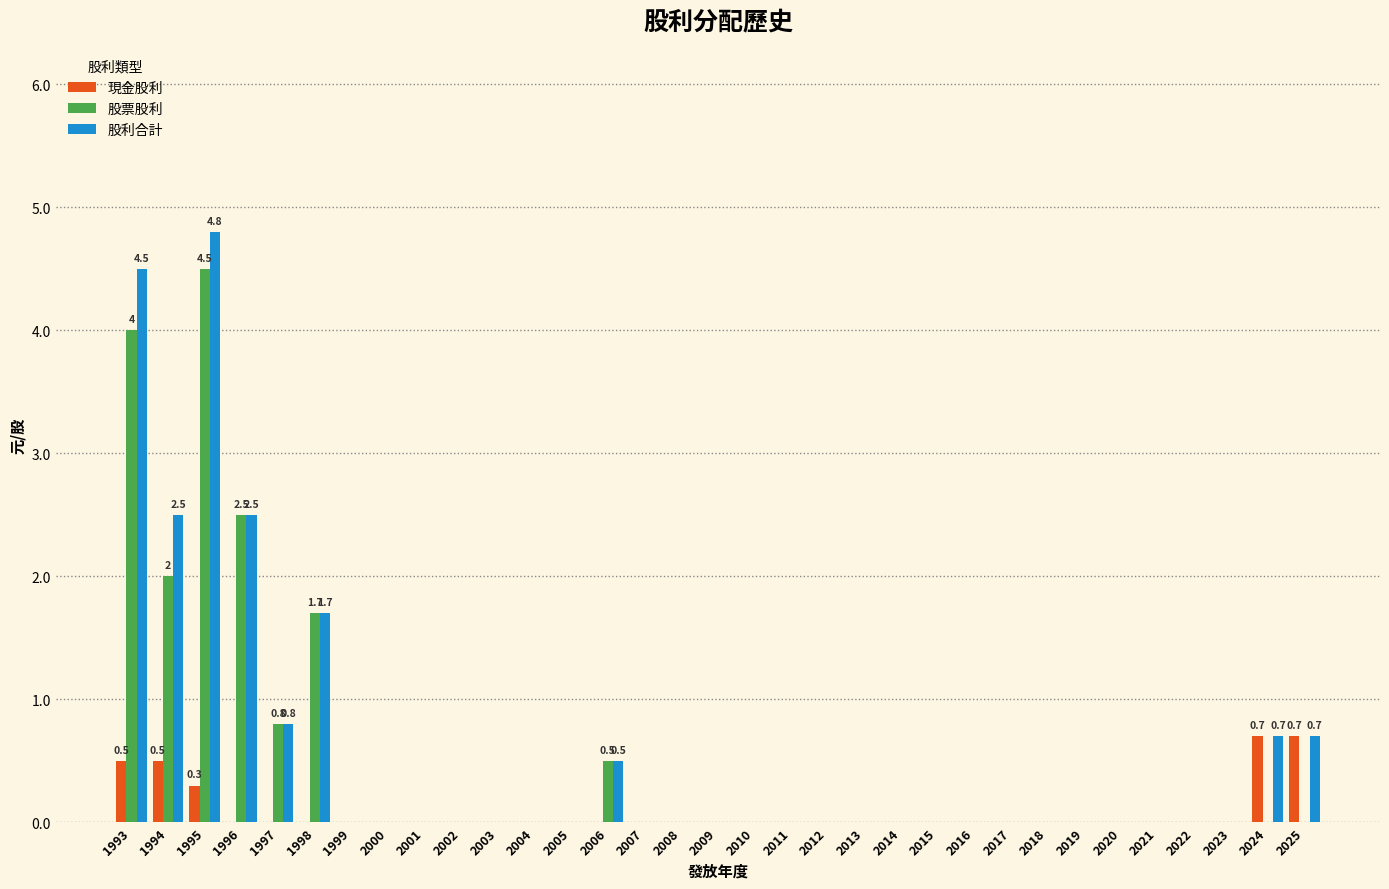

At which category is the sum across all series the highest?

1995